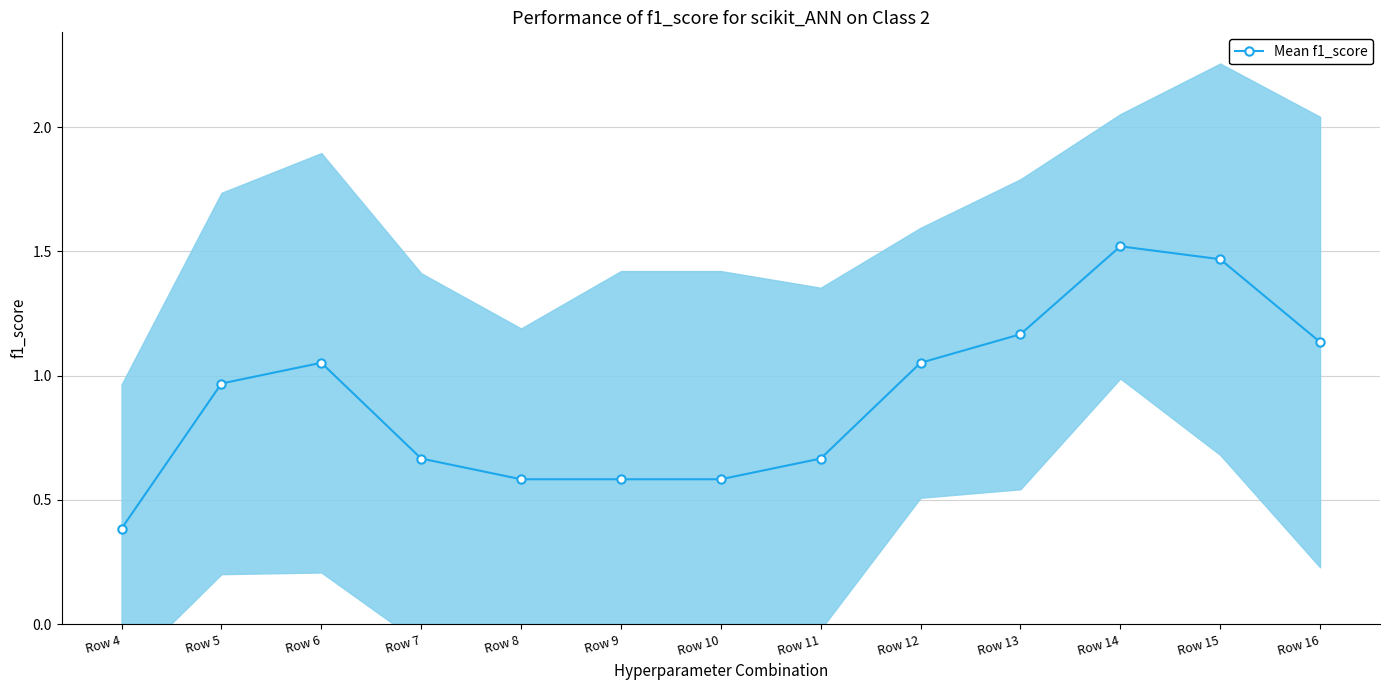

What is the sum of the values at Row 12 and Row 15?

2.5